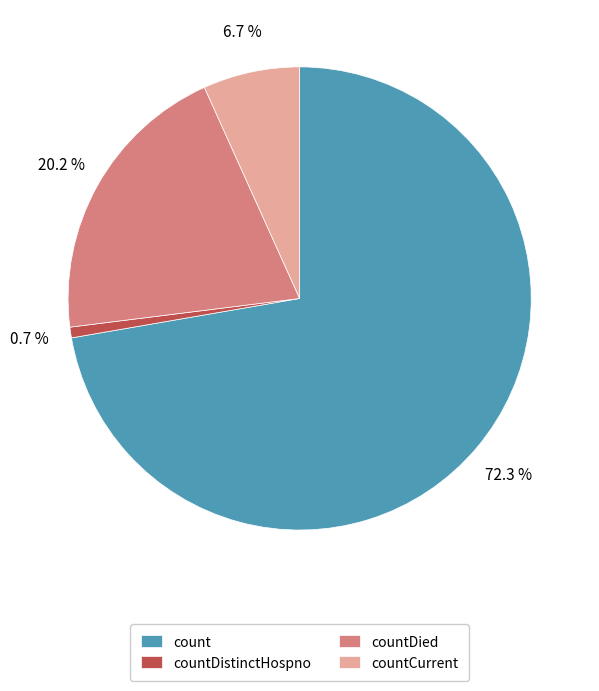

Between countDistinctHospno and countDied, which is larger?

countDied